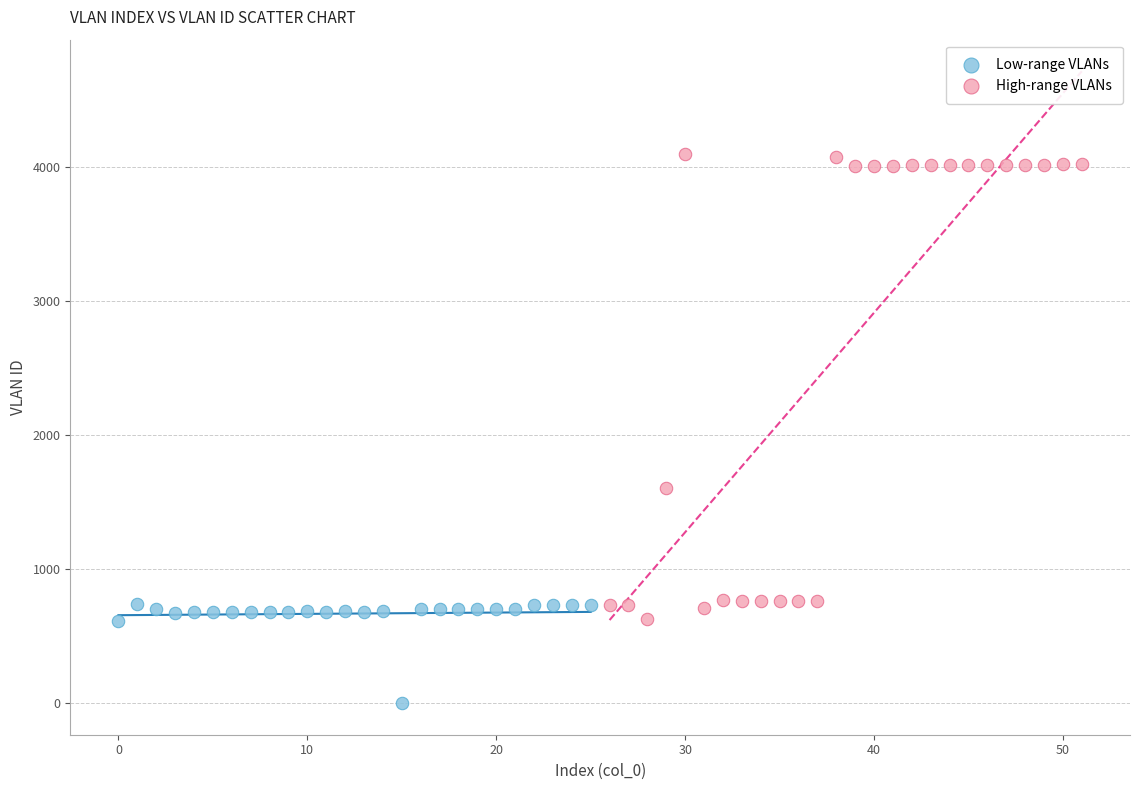

What are all the series names shown in the legend?

Low-range VLANs, High-range VLANs